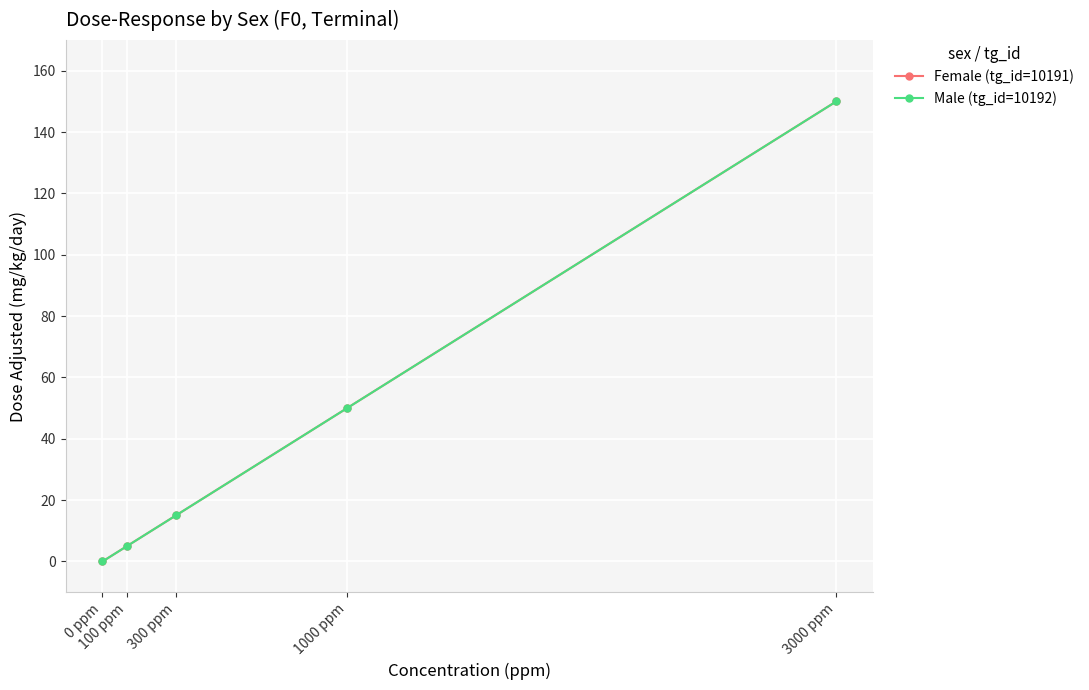

True or false: Male (tg_id=10192) and Female (tg_id=10191) cross at least once.

False